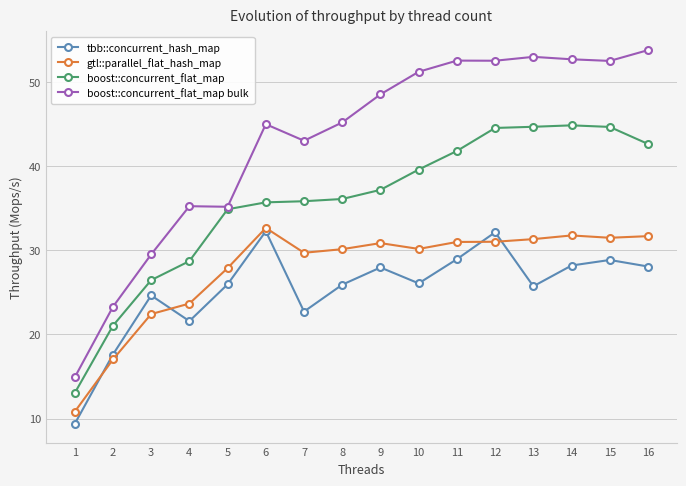

How many categories are shown in the chart?

16